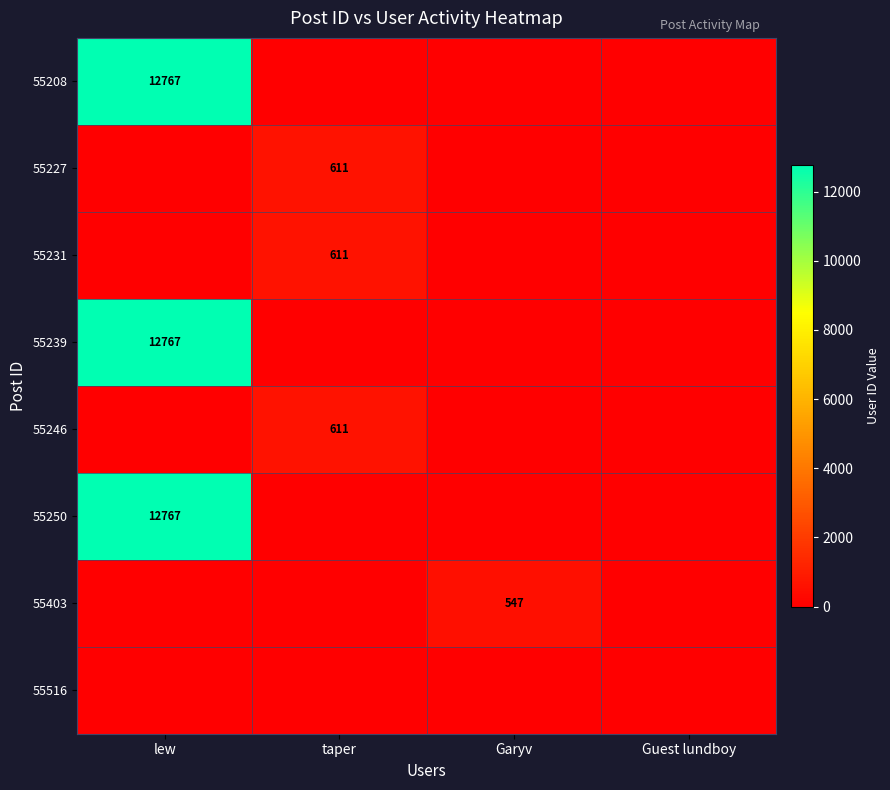

What is the total value across all series at Garyv?

547